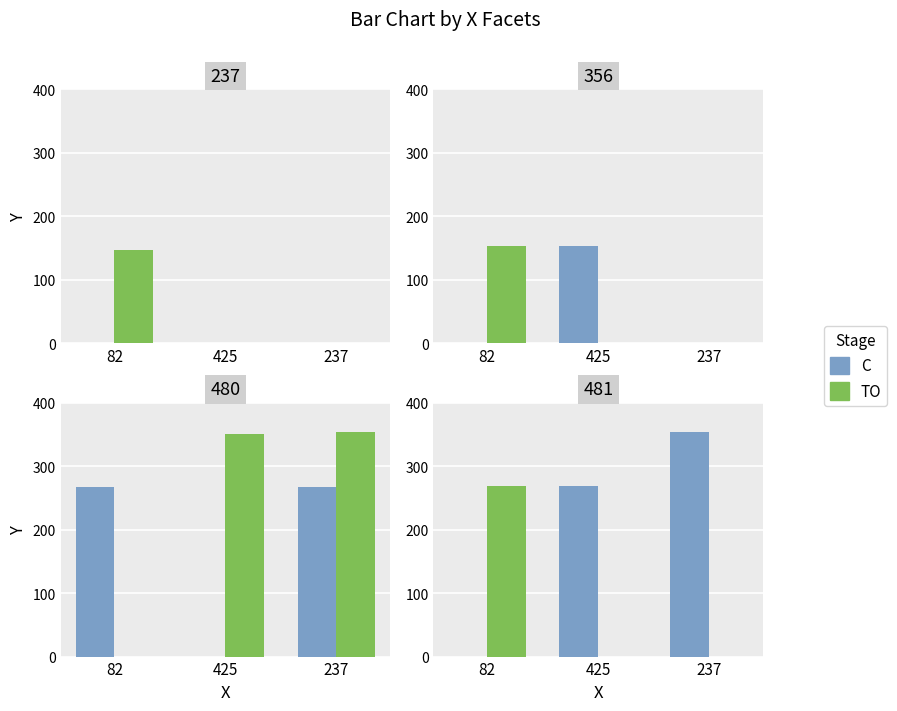

What is the label of the 1st bar from the left?

82